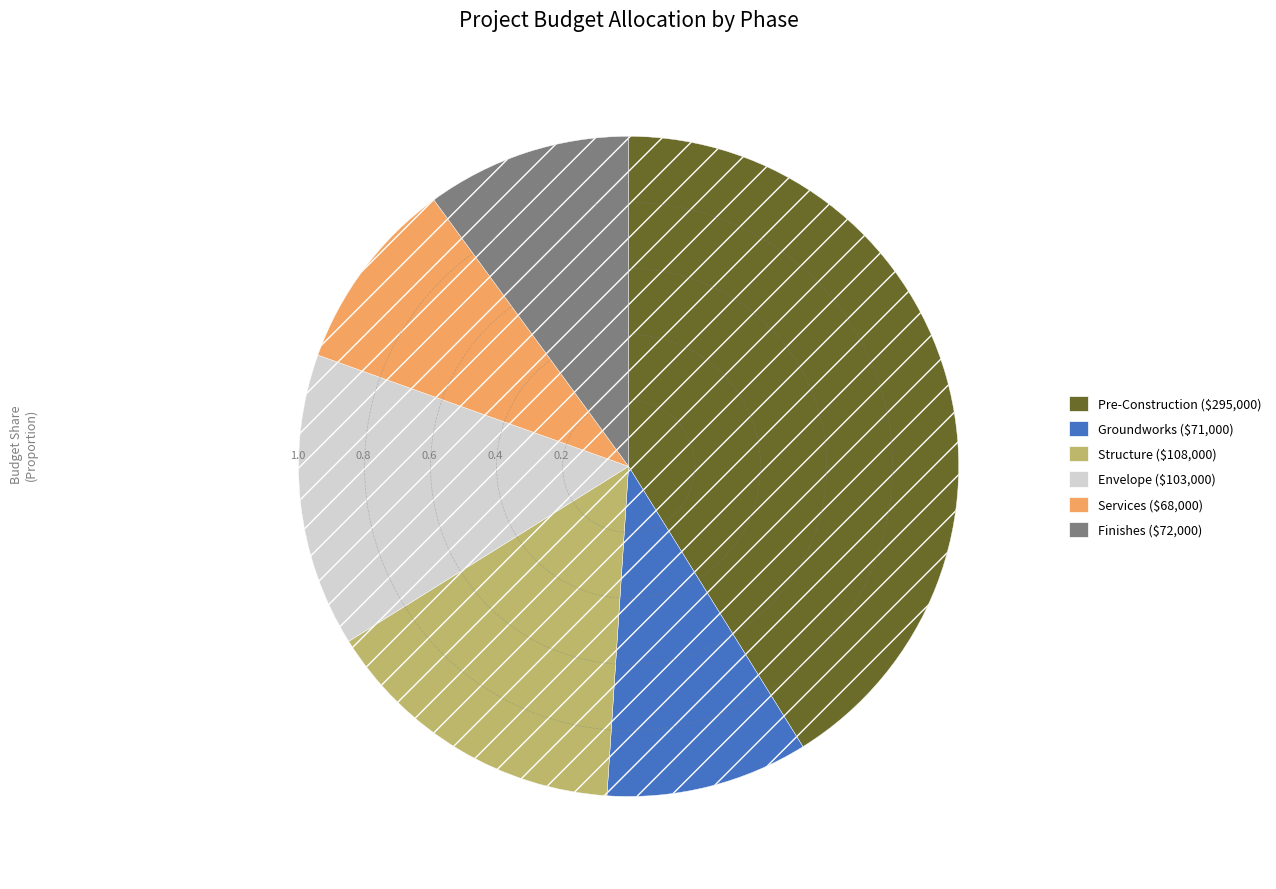

Approximately how many times larger is the value at Structure compared to Groundworks?

1.5